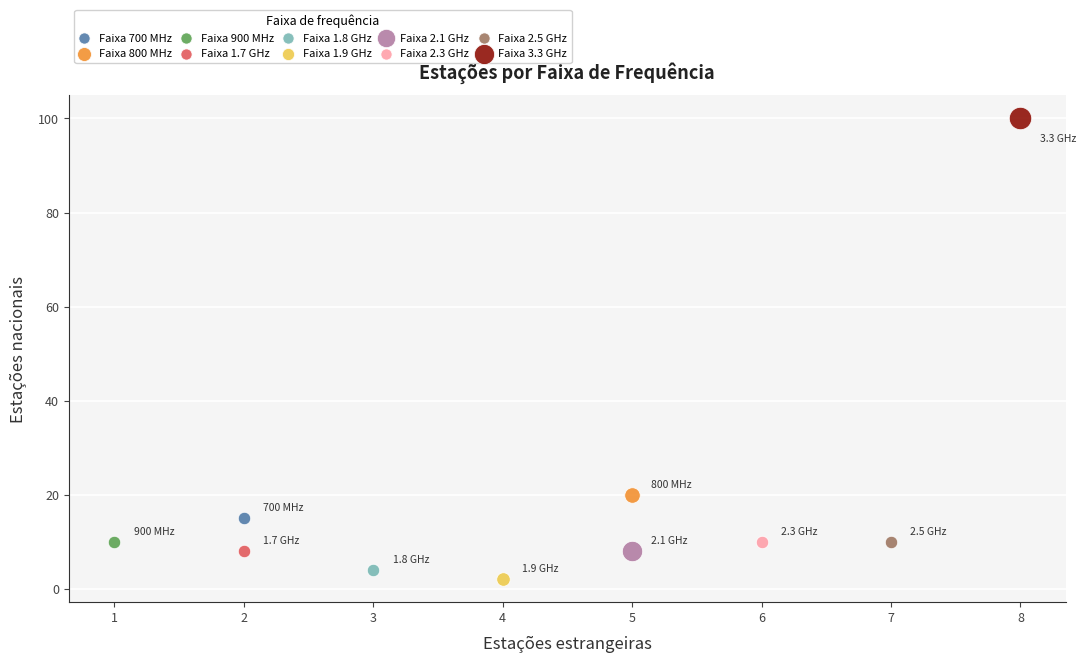

Which series reaches the minimum Y coordinate?

Faixa 1.9 GHz